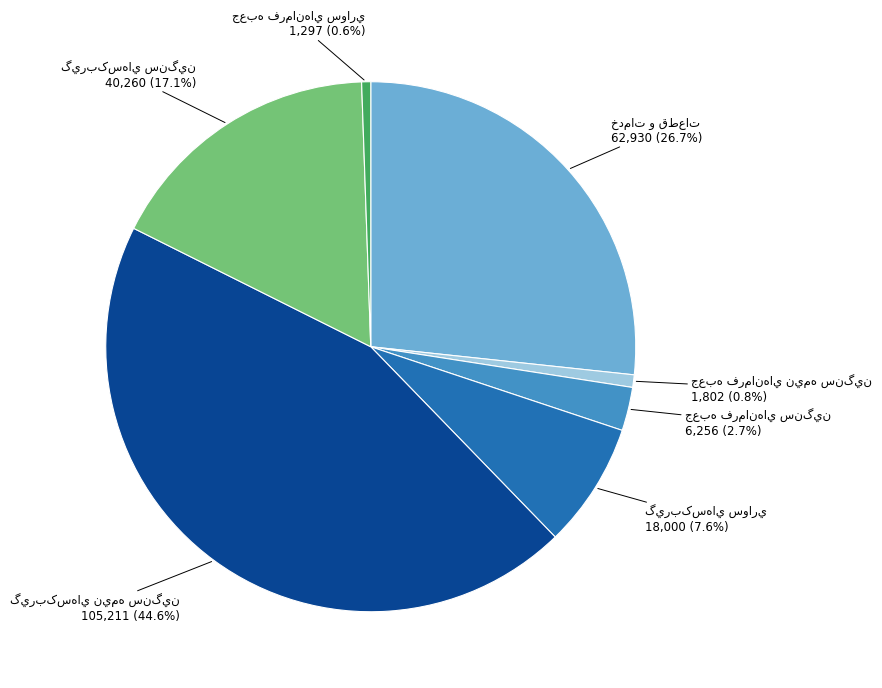

Is there a majority slice in this chart?

No